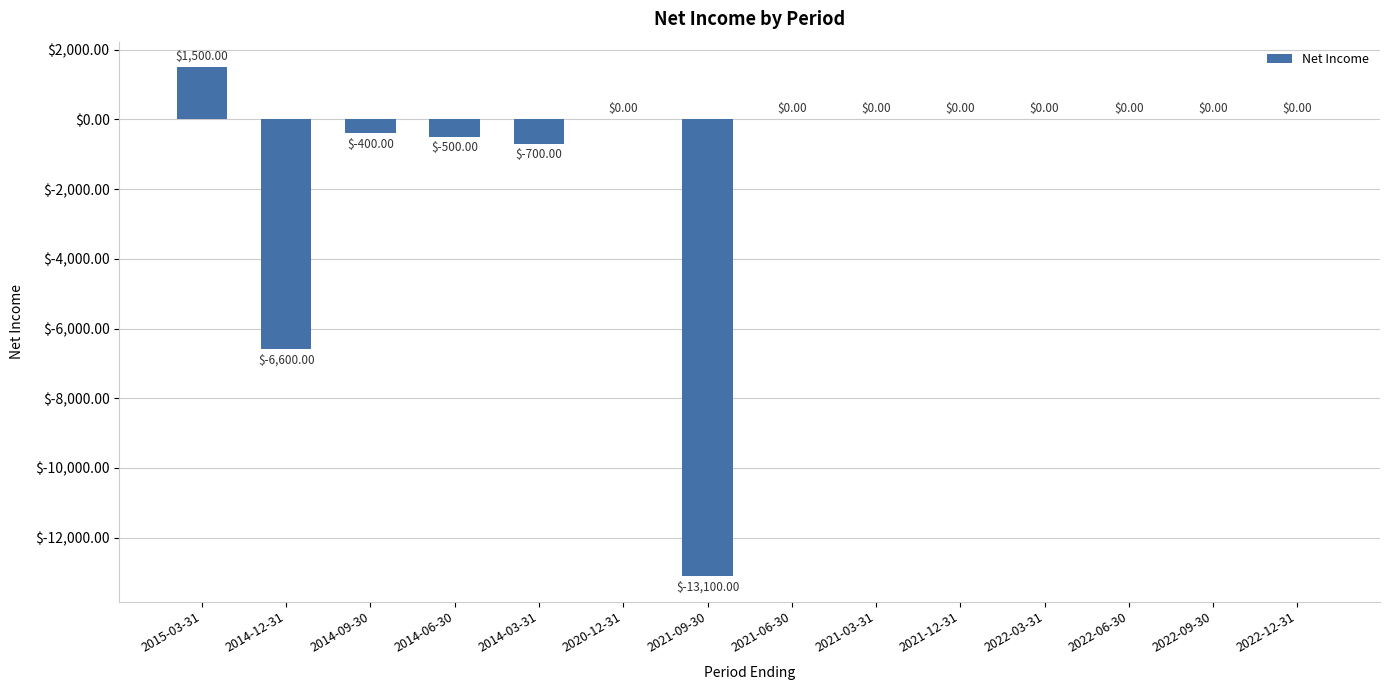

Count the number of data series in this chart.

1